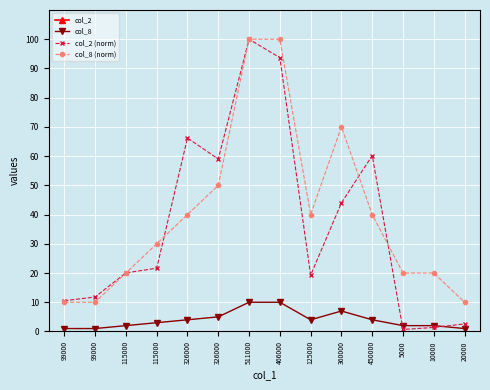

What is the maximum value shown in the chart?

310550.0